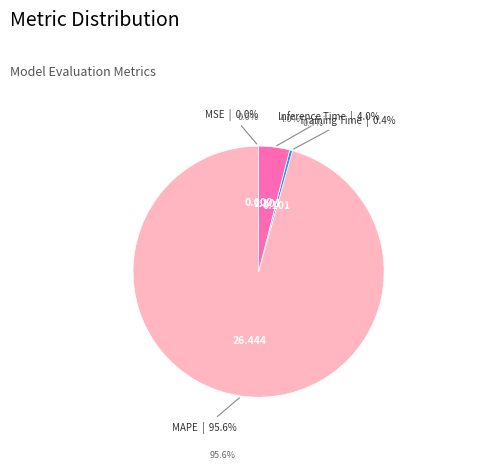

Count the number of slices in the pie.

4